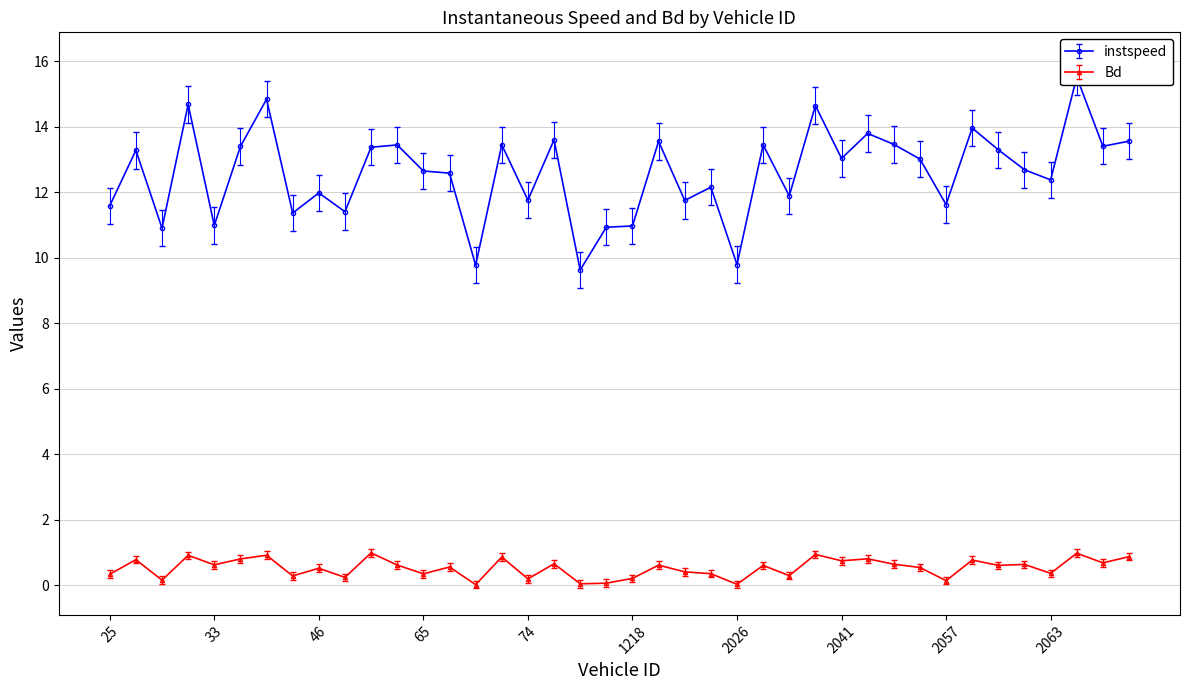

True or false: Bd has a value of 0.6 at 33.

True